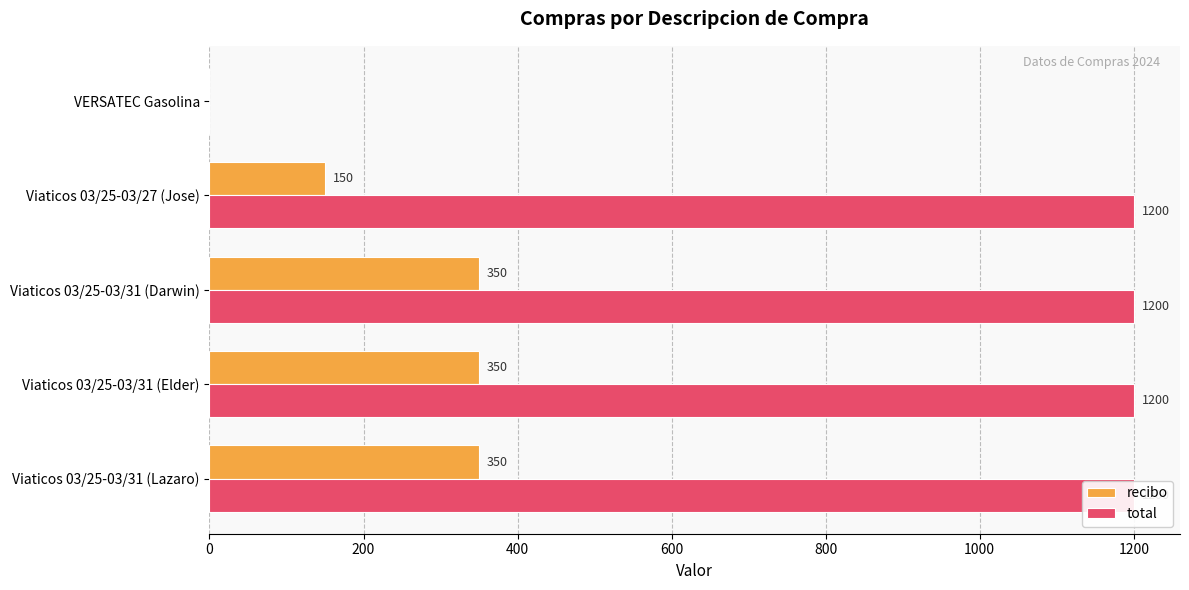

What is the average value of the recibo series?

240